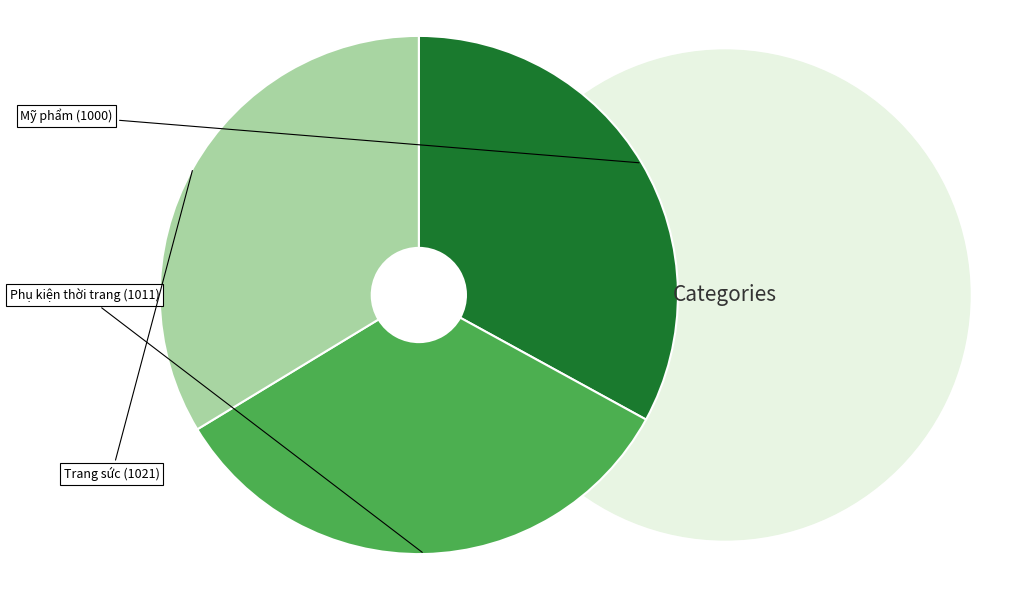

Which slice is the smallest?

Mỹ phẩm